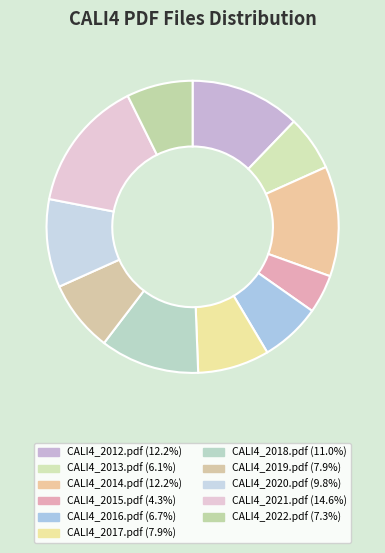

Which category has the biggest portion of the pie?

CALI4_2021.pdf